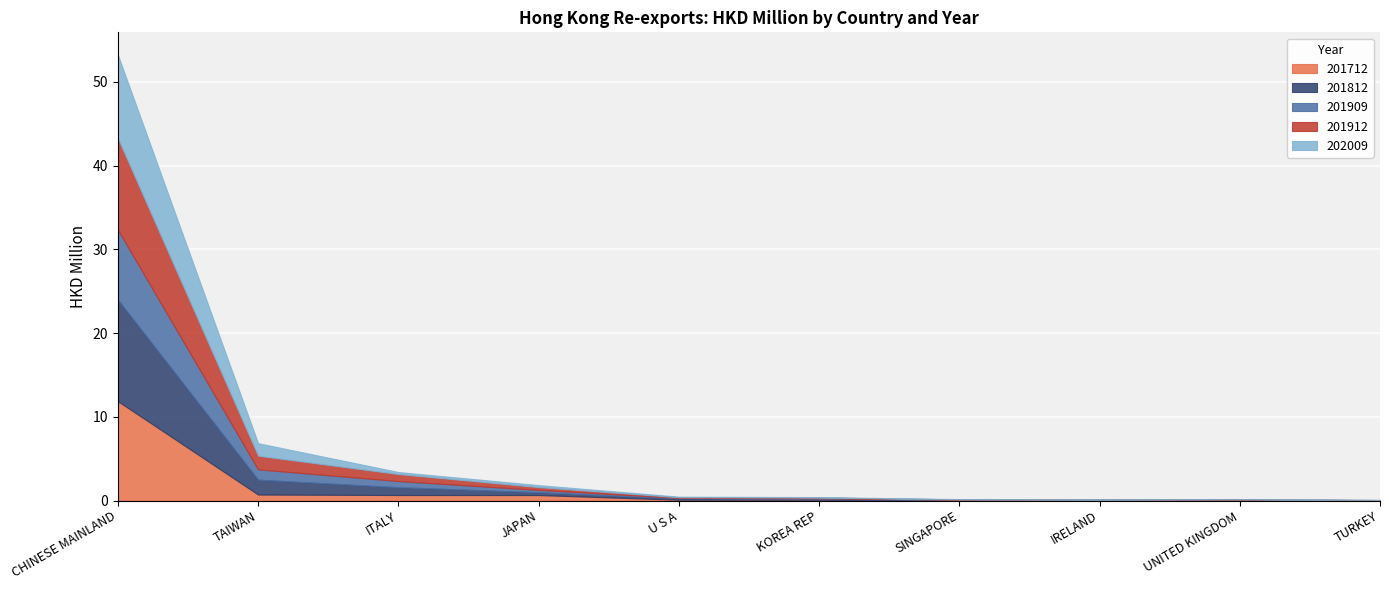

Which series has the widest spread of values?

201812